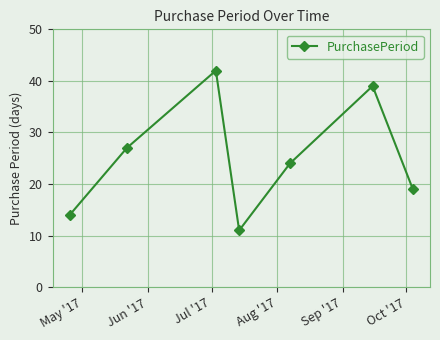

What is the difference between the maximum and second lowest values?

28